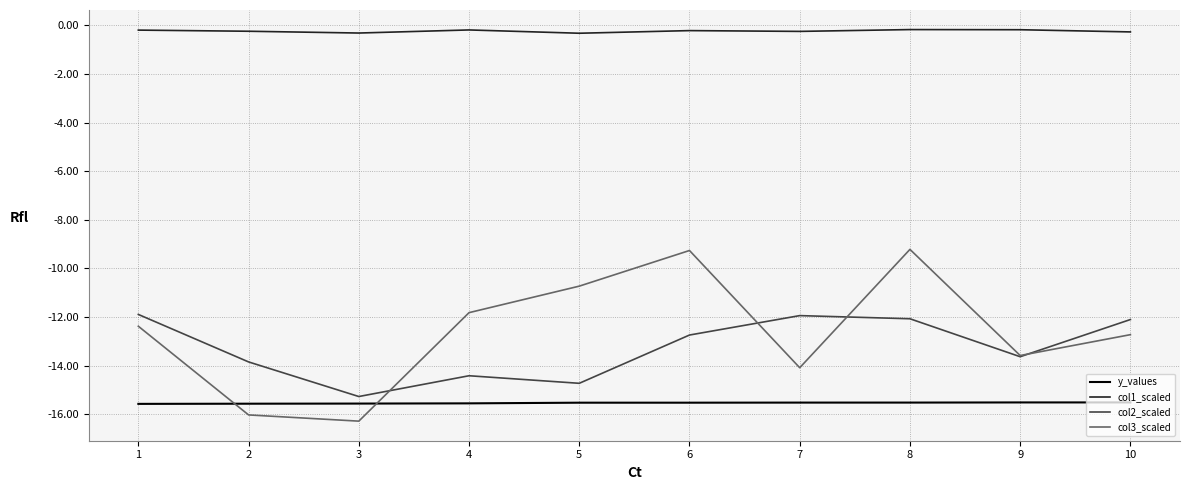

What is the spread (max minus min) of values at 1?

15.4